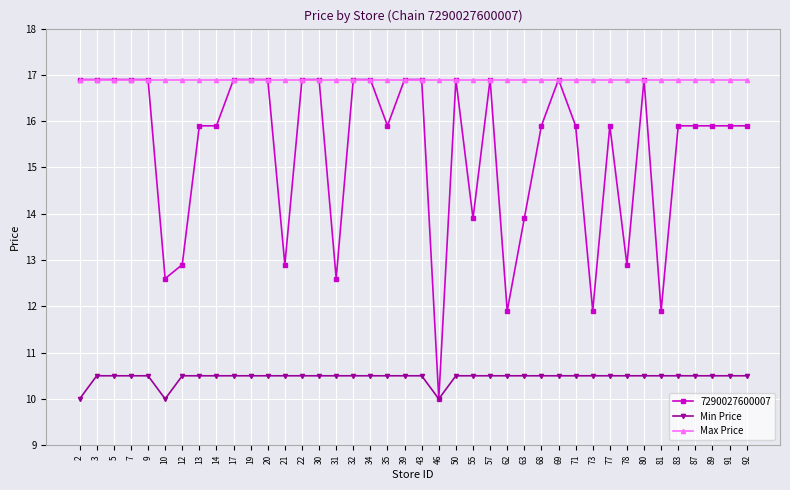

True or false: Min Price has a value of 4.8 at 69.

False